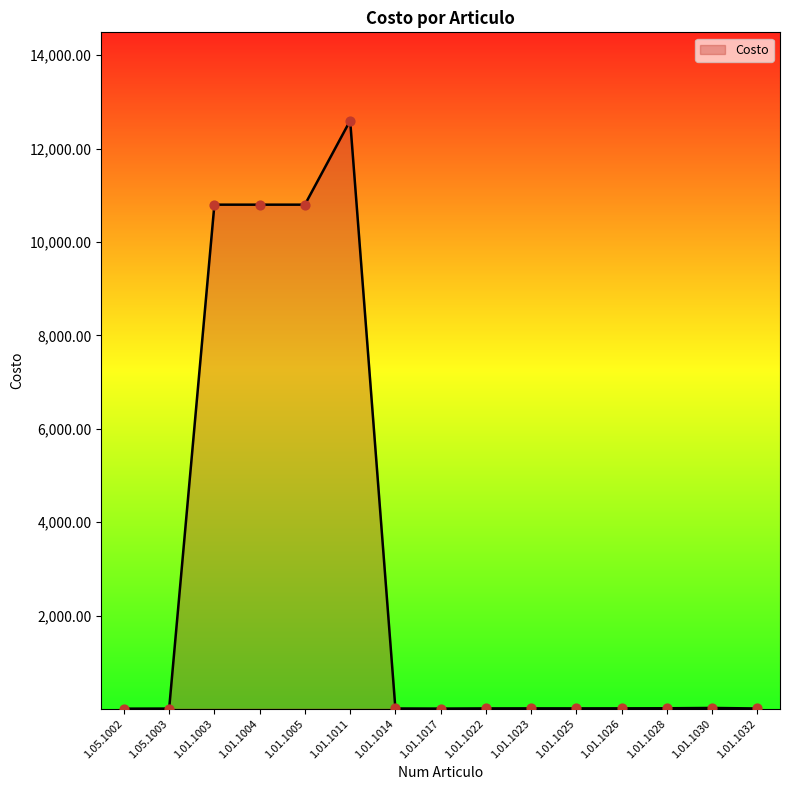

What is the ratio of the value at 1.01.1005 to the value at 1.01.1026?

725.3